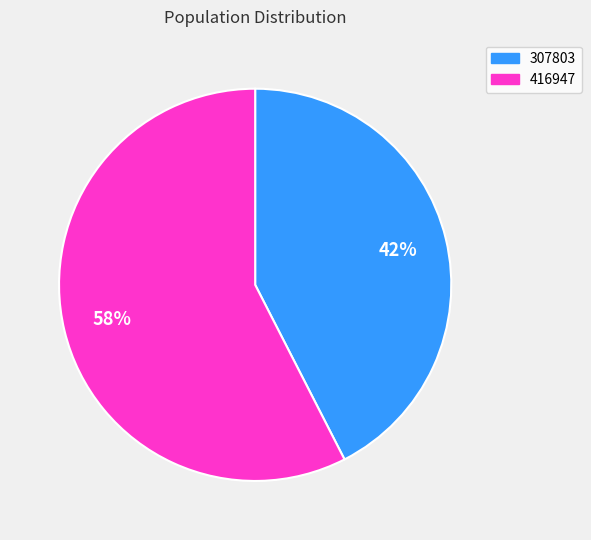

To the nearest percent, what is the average slice percentage?

50%